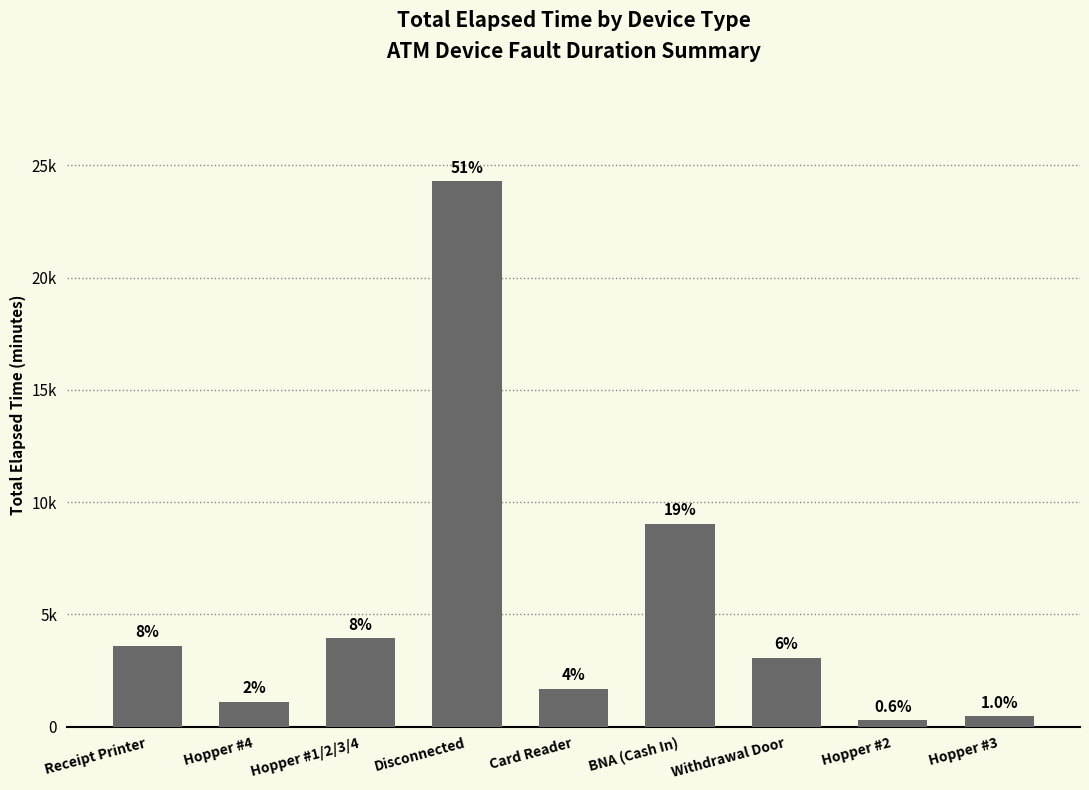

Does the chart contain any negative values?

No